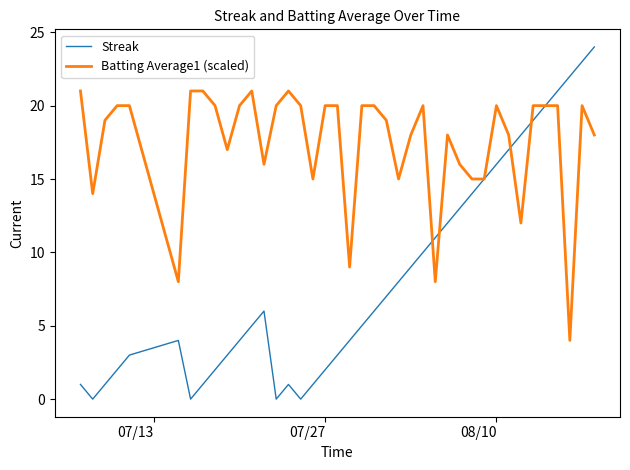

What is the minimum value for Batting Average1 (scaled)?

4.0